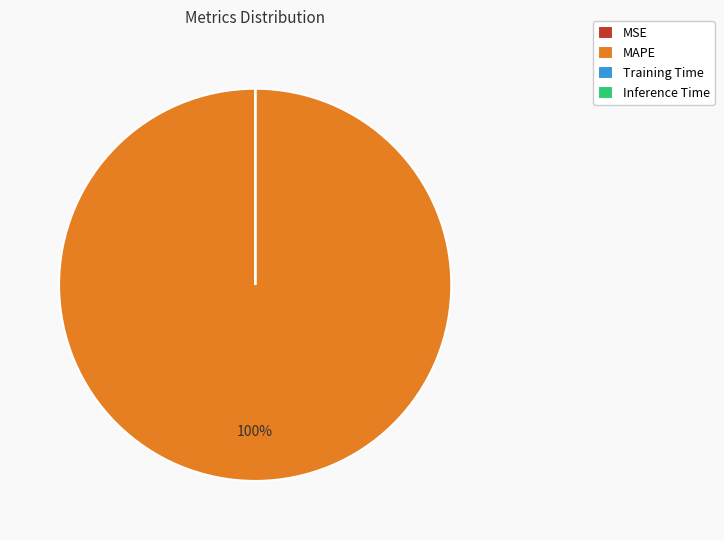

Which category accounts for the majority?

MAPE